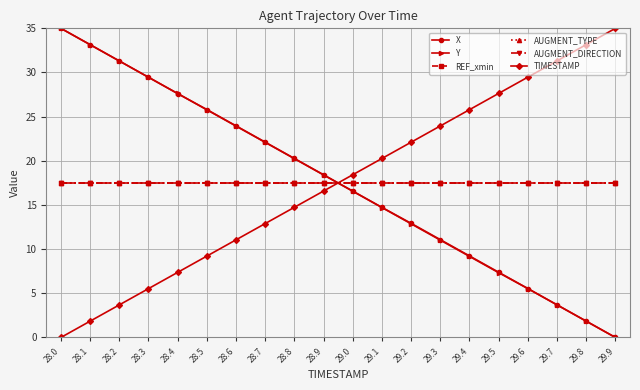

Which category has the highest value across all series?

28.0